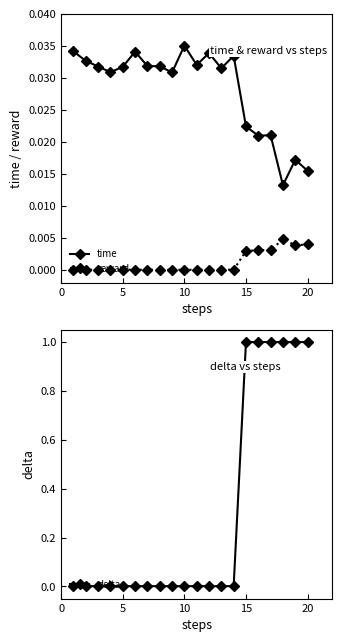

True or false: reward and time cross at least once.

False